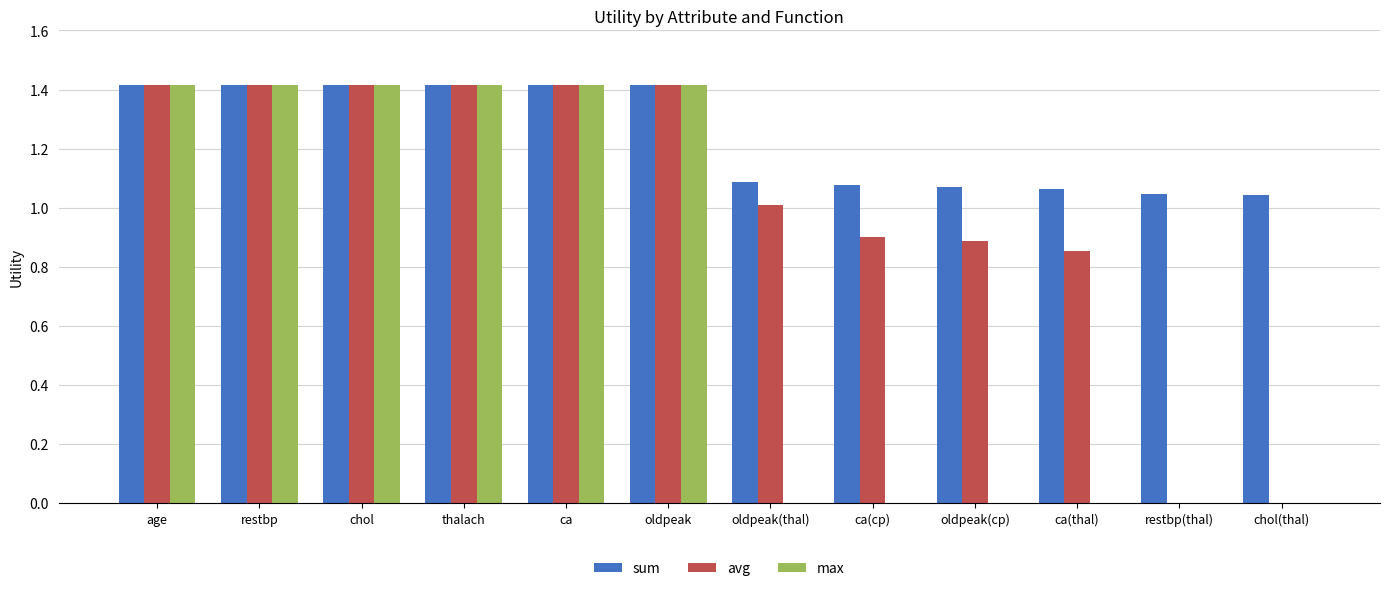

What is the sum of the sum values at restbp and oldpeak(cp)?

2.5